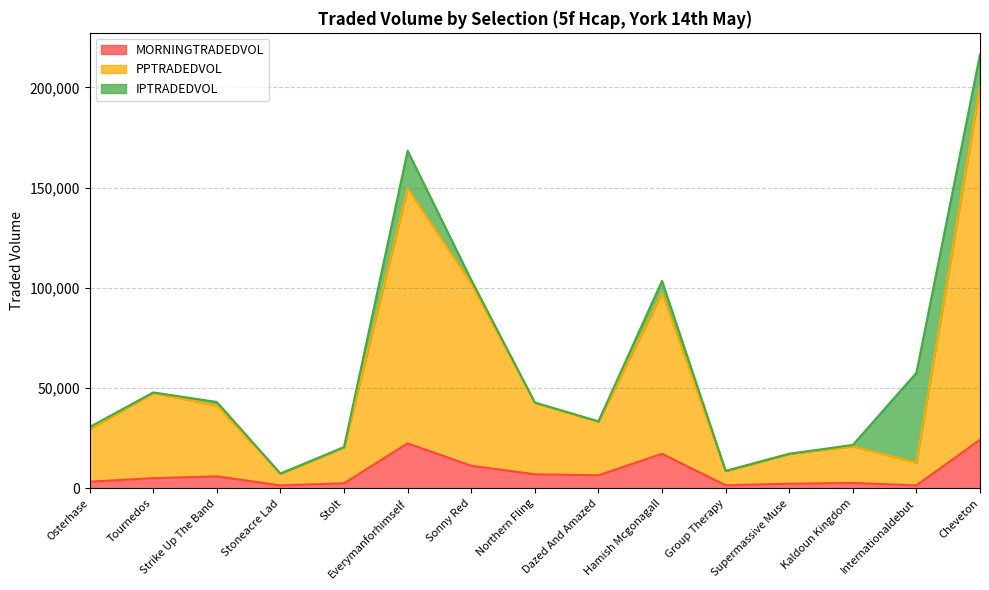

Does the chart have visible grid lines?

Yes